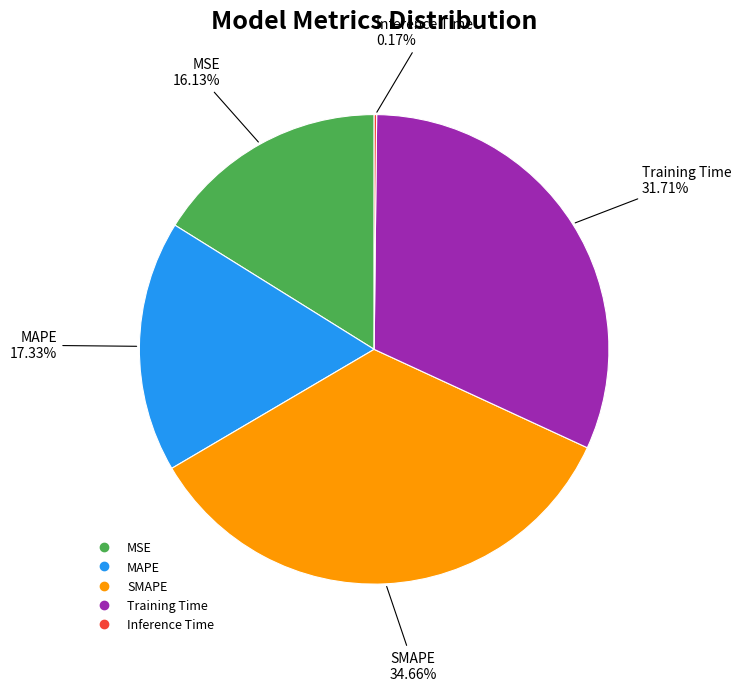

Which category has the biggest portion of the pie?

SMAPE